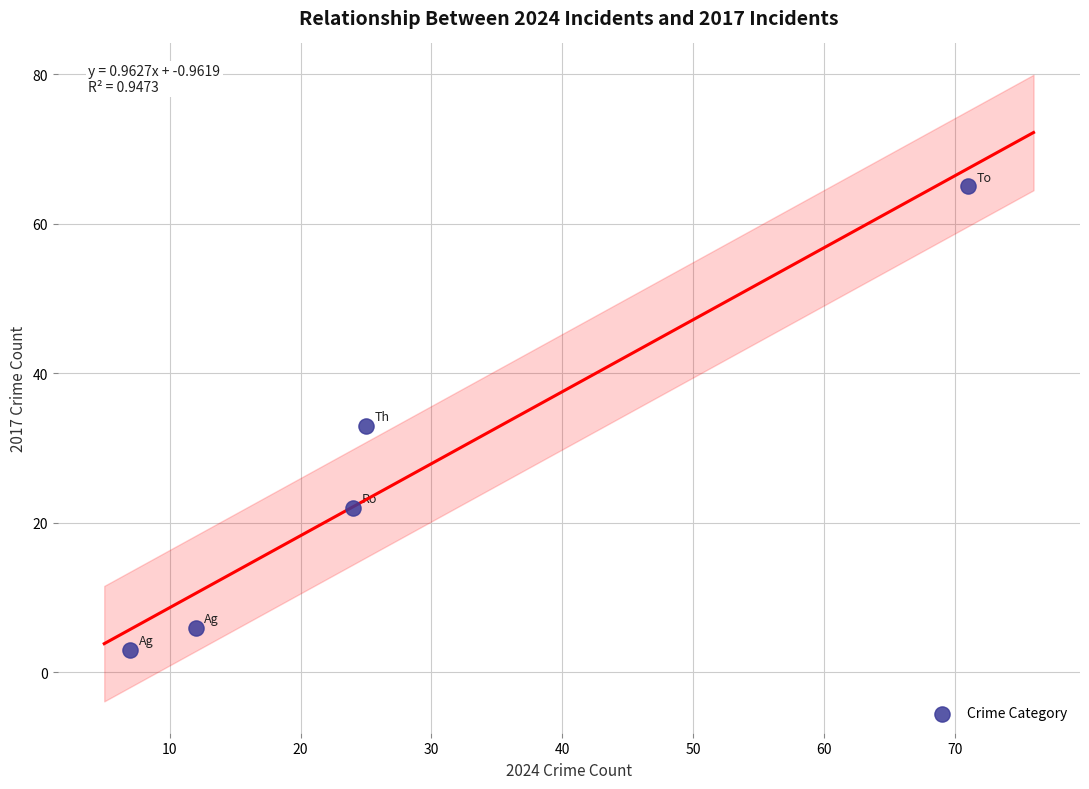

What Y value in the scatter plot is closest to 34?

33